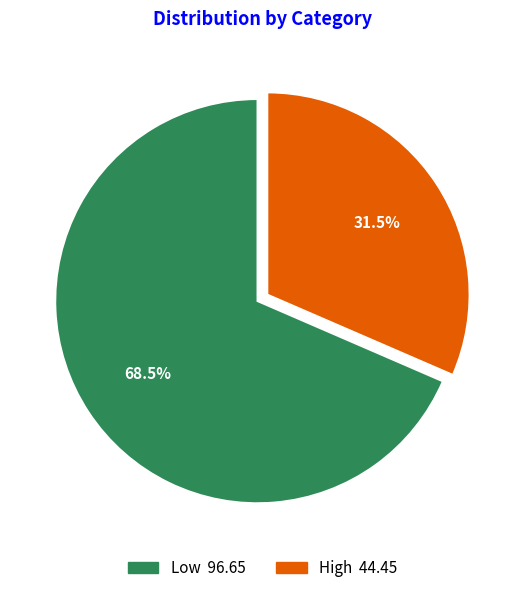

Count the number of slices in the pie.

2